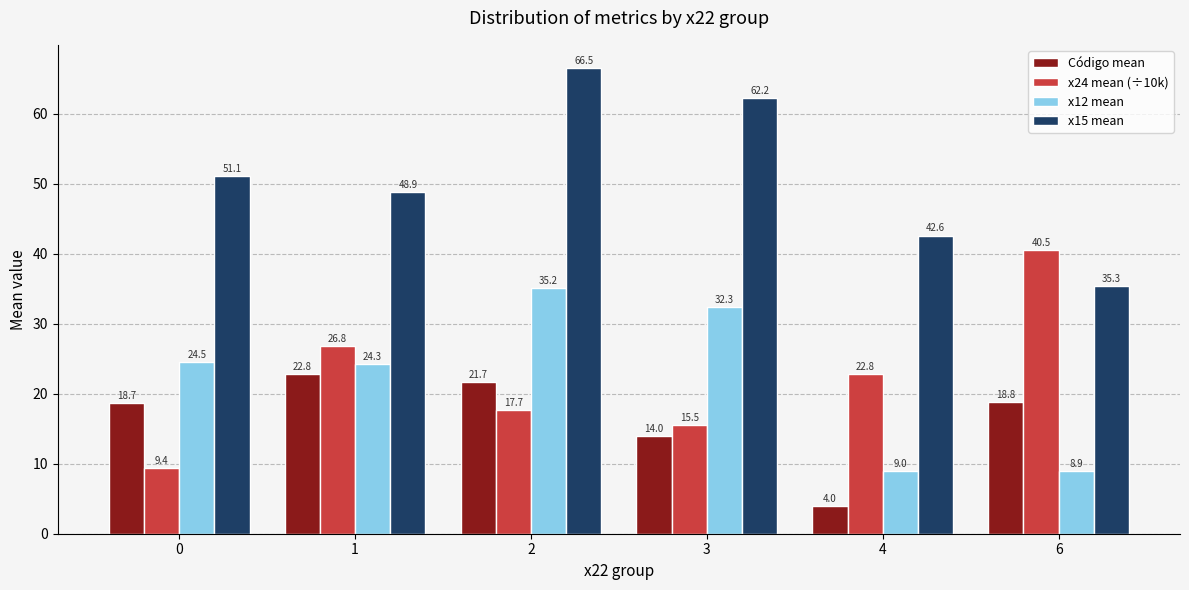

At which category is the sum across all series the highest?

2